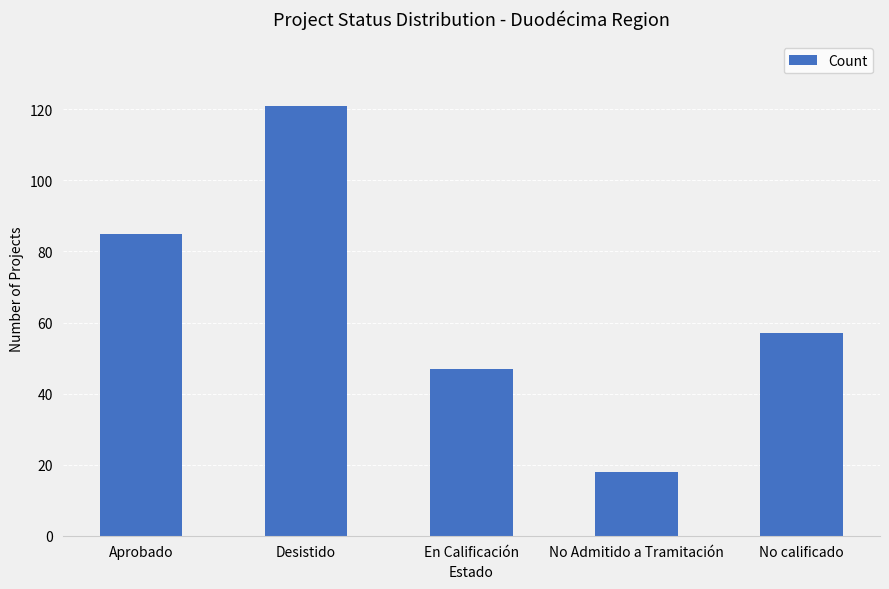

Is it true that the value at No Admitido a Tramitación is 18?

True